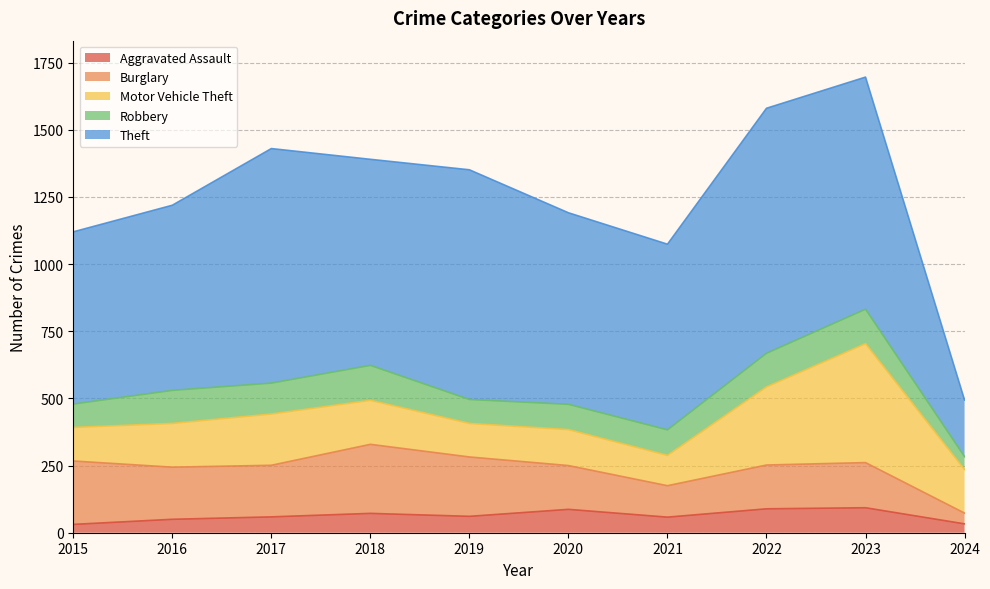

Reading left to right, what are all the values shown in this chart?

Aggravated Assault: 31	50	59	72	61	87	58	89	93	33
Burglary: 236	194	192	257	221	163	117	163	168	40
Motor Vehicle Theft: 125	163	191	164	125	134	113	291	443	162
Robbery: 87	123	115	130	89	94	95	125	128	48
Theft: 641	689	873	767	855	713	691	912	864	211